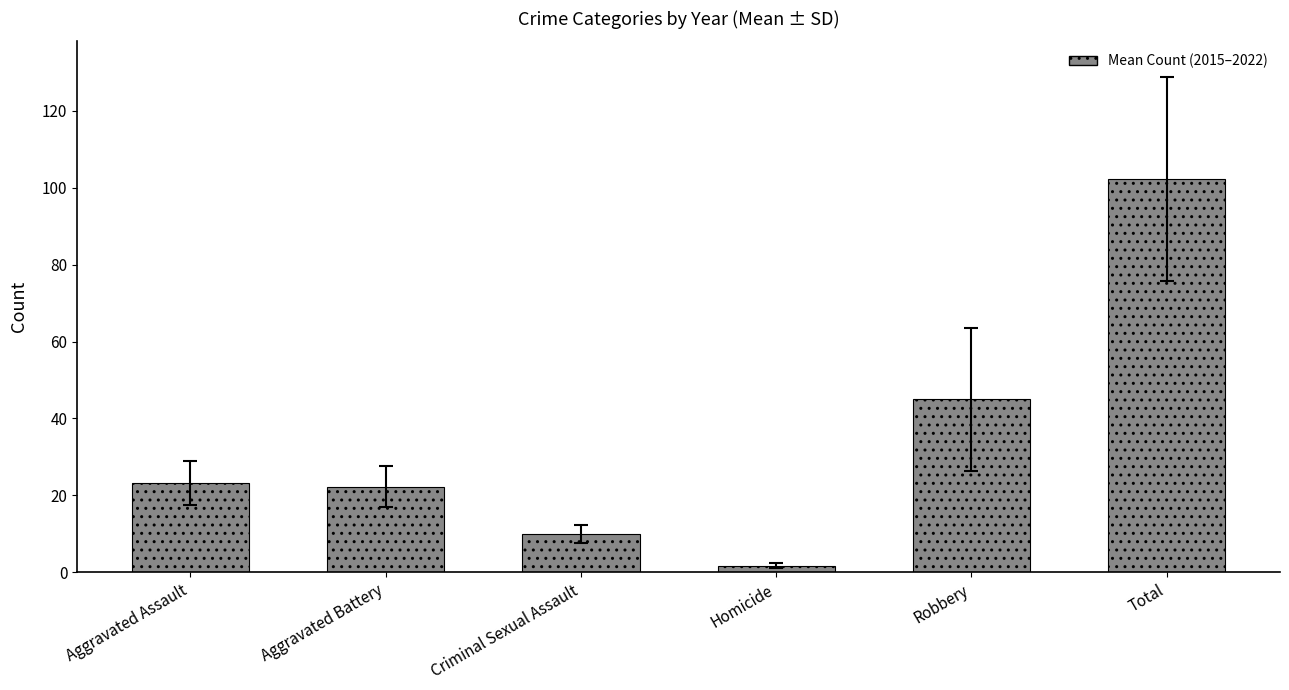

What is the label of the 4th bar from the right?

Criminal Sexual Assault